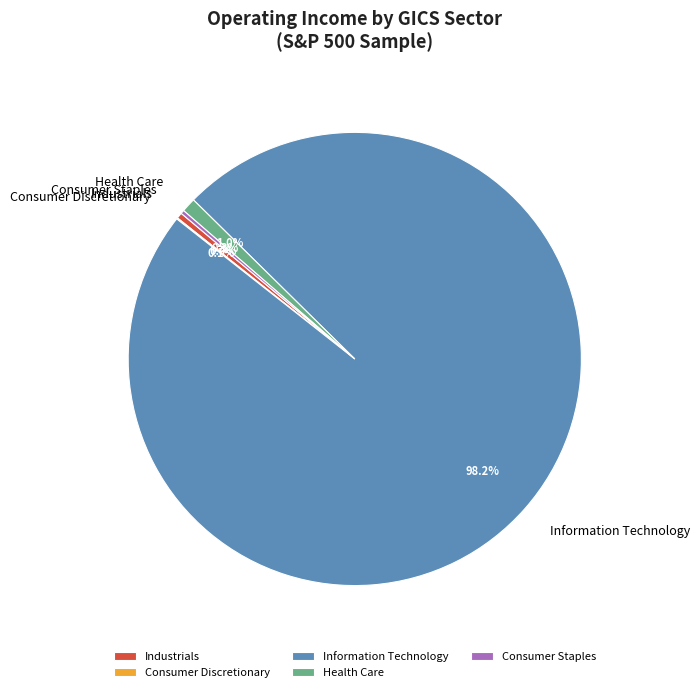

Which category accounts for the majority?

Information Technology